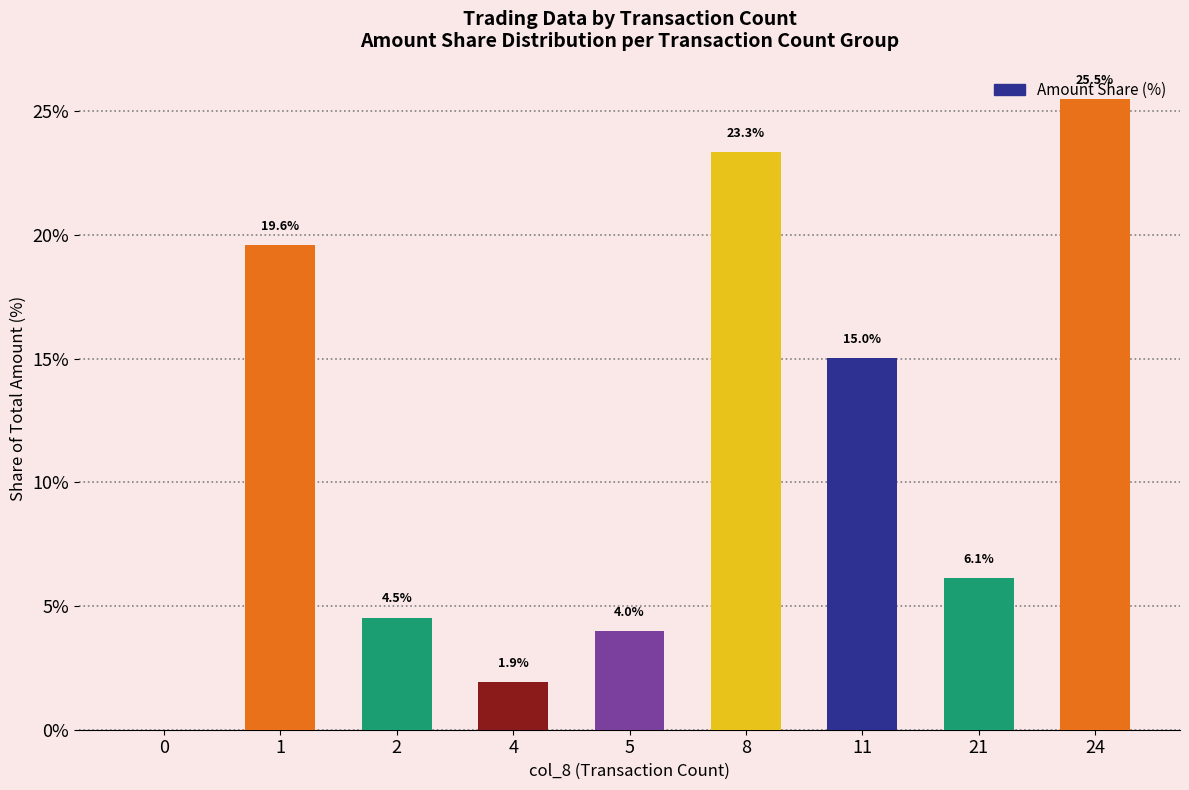

What is the approximate value at 21?

6.1